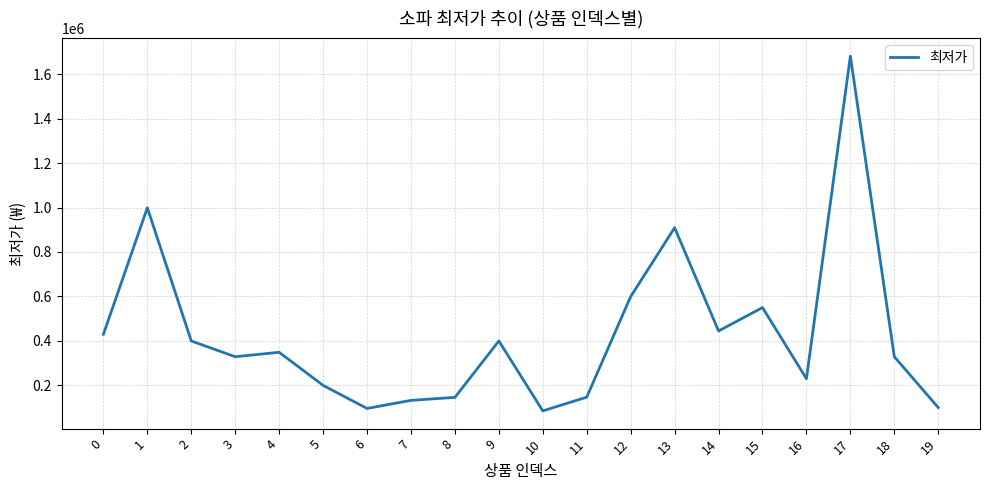

What is the minimum value shown in the chart?

84000